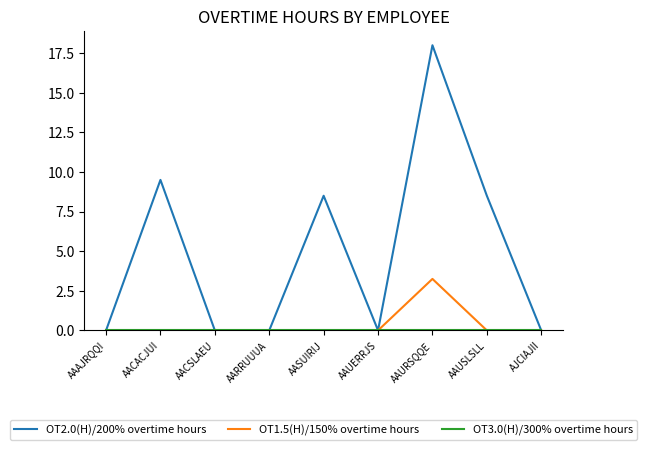

What position from the left is AJCIAJII?

9